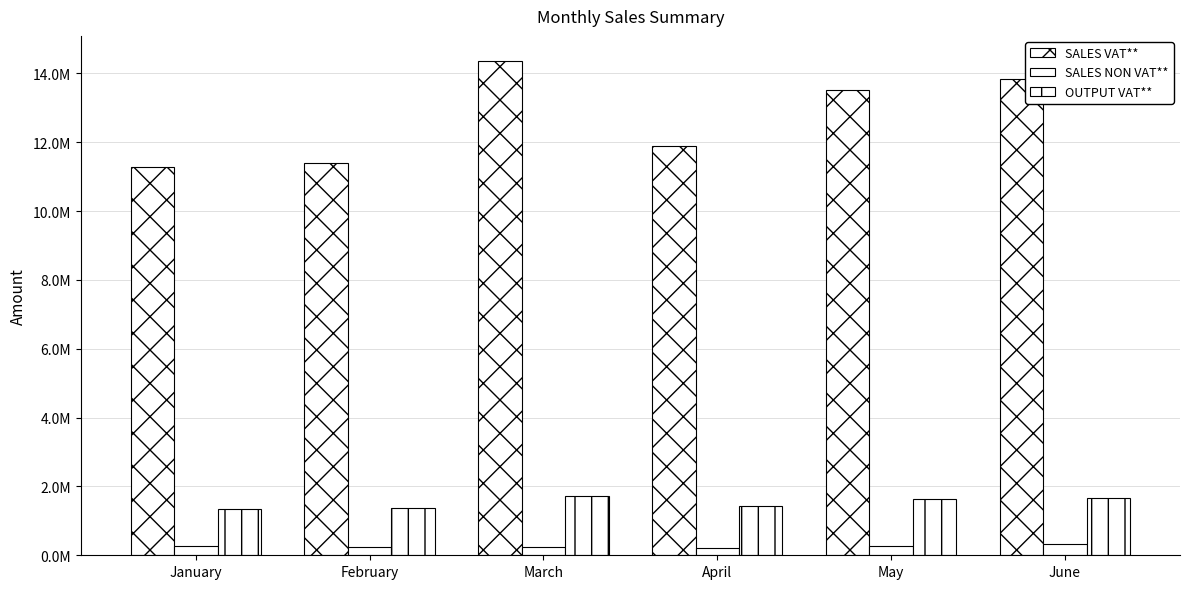

What is the sum of all OUTPUT VAT** values?

9158415.6